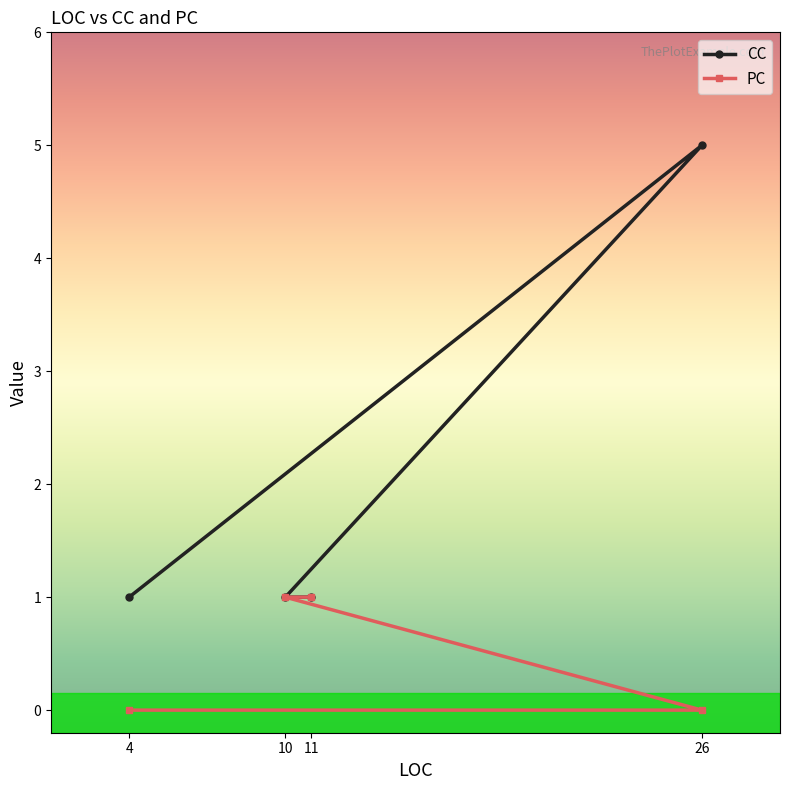

What is the label of the 4th point from the right?

4